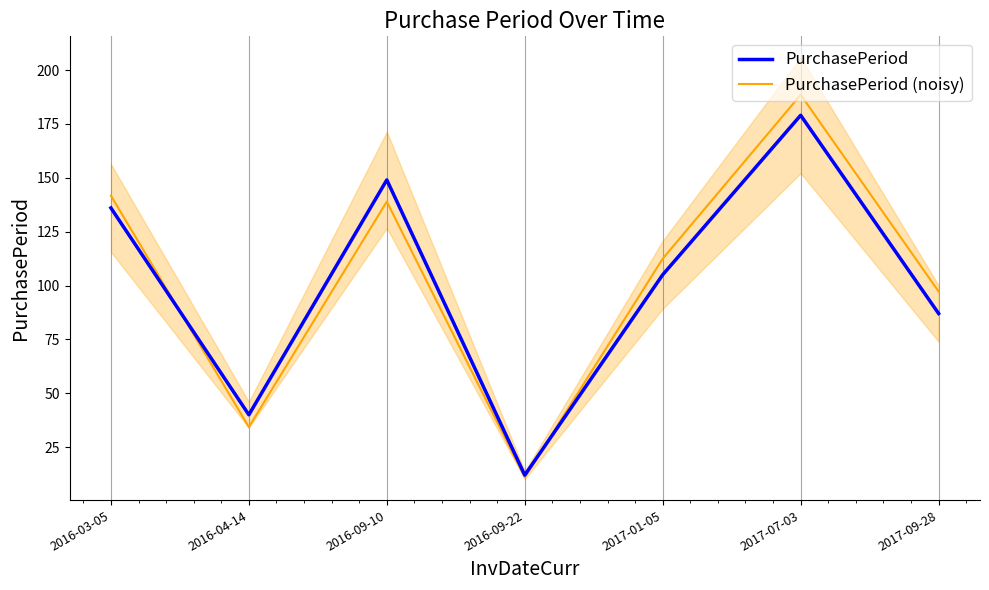

What is the maximum value for PurchasePeriod (noisy)?

188.5